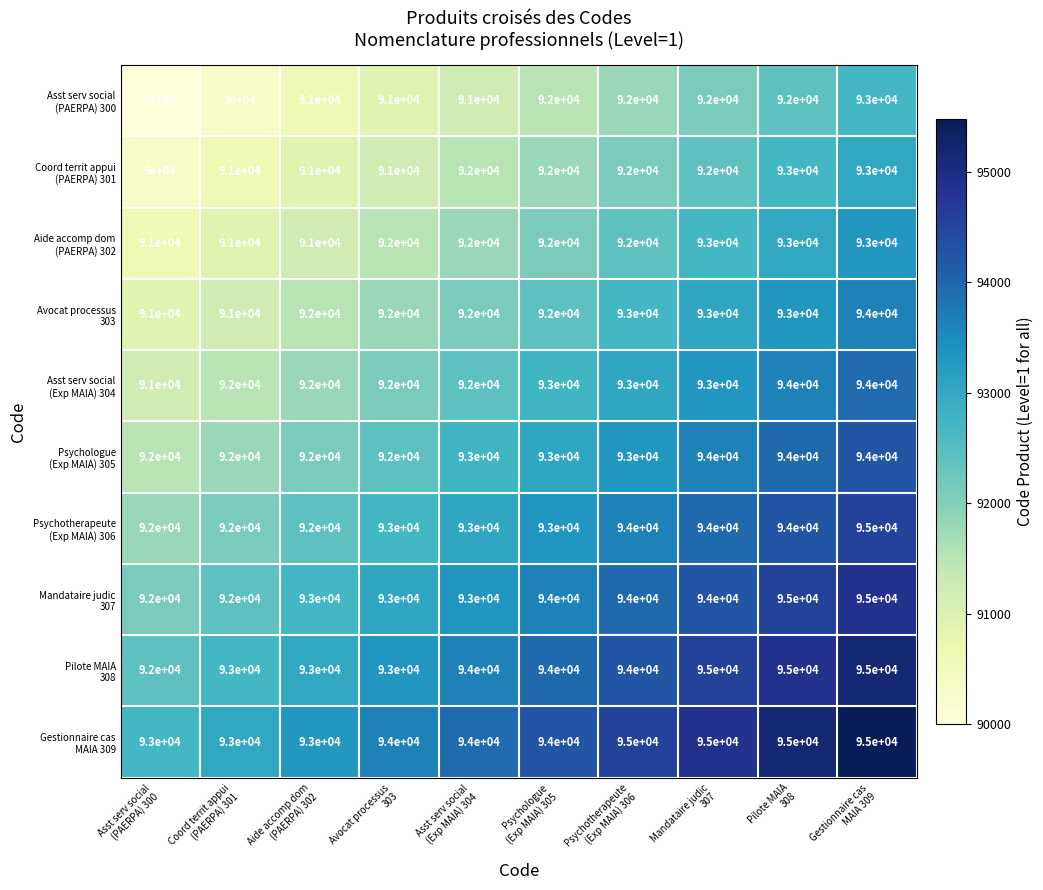

What is the smallest value displayed?

90000